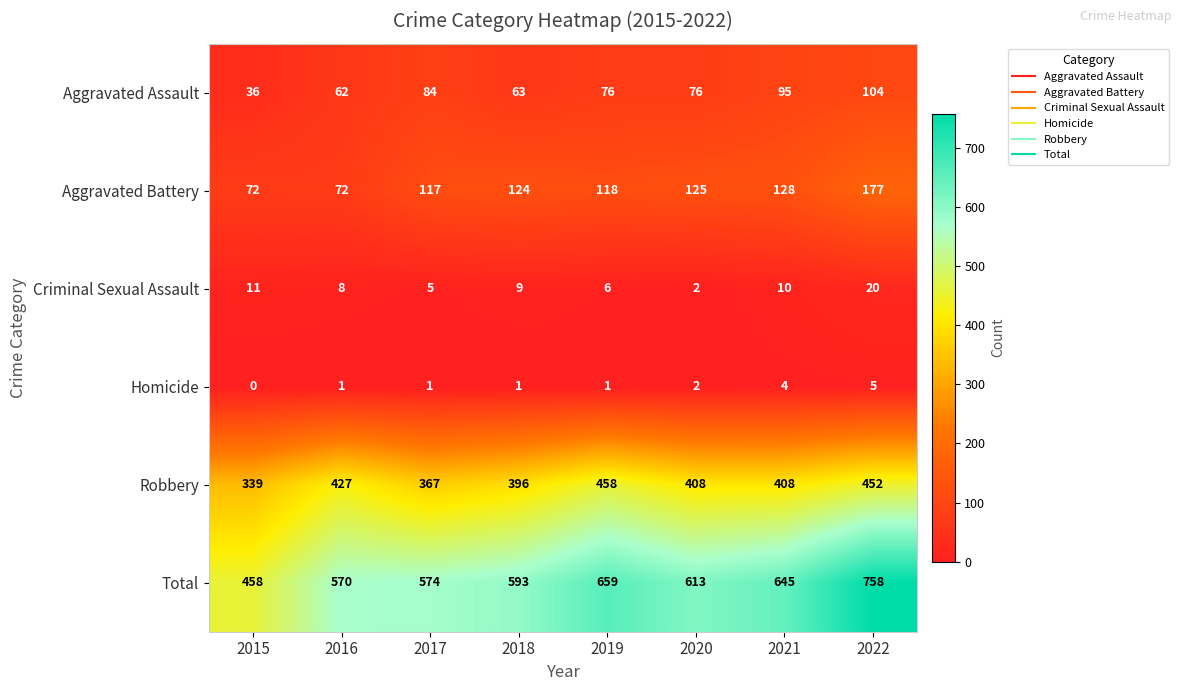

Rank the series by their maximum value, from lowest to highest.

Homicide, Criminal Sexual Assault, Aggravated Assault, Aggravated Battery, Robbery, Total